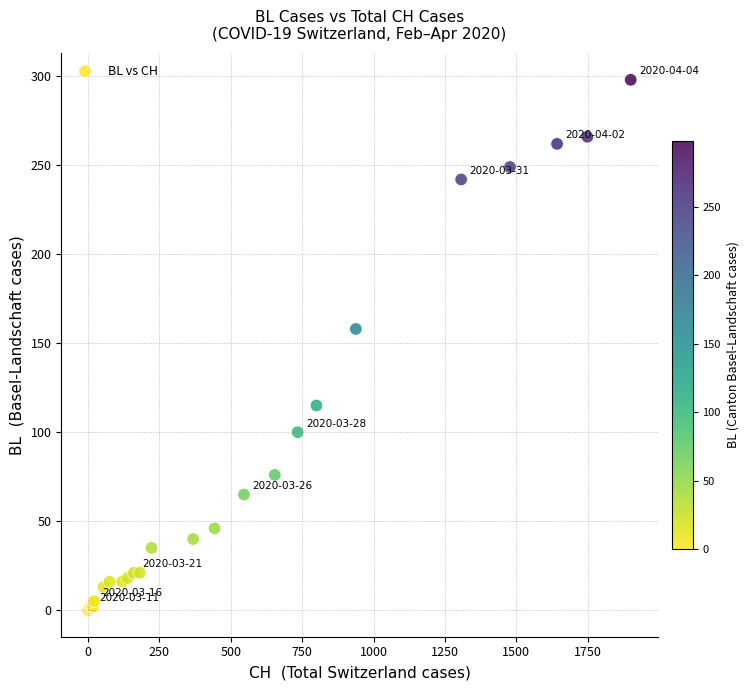

What Y value in the scatter plot is closest to 149?

158